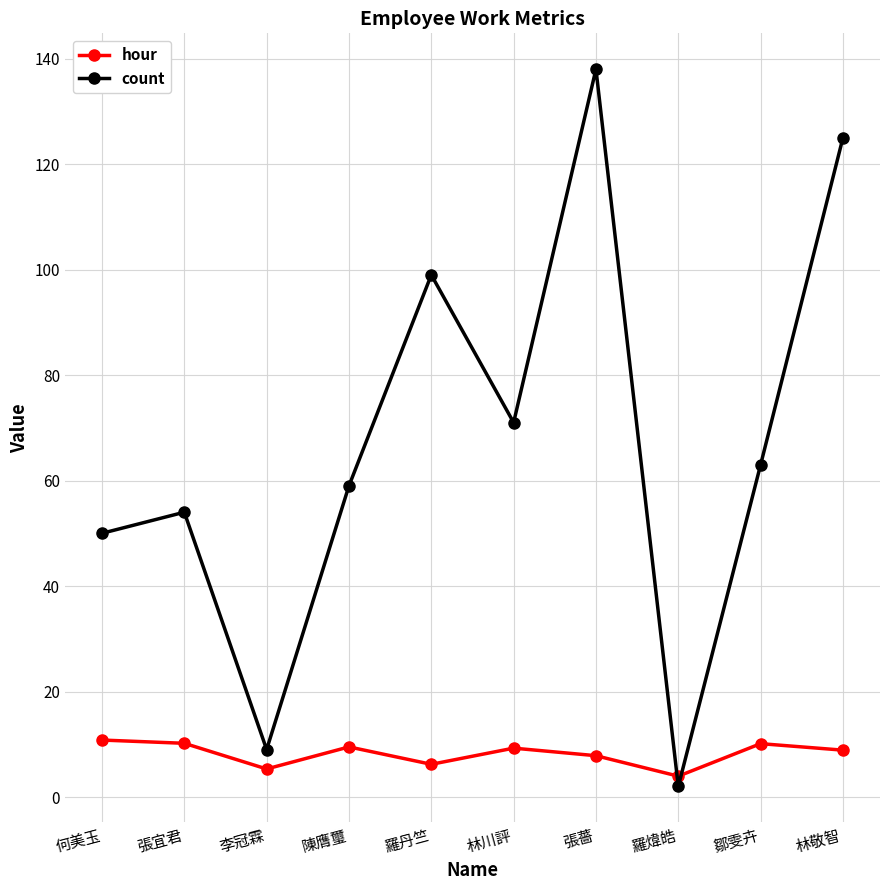

How many interior local valleys does the count series have?

3